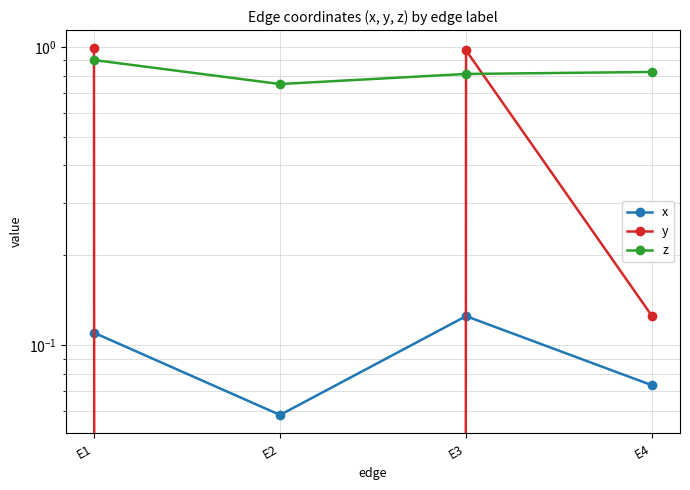

After their last crossing, which series has the higher values: z or y?

z